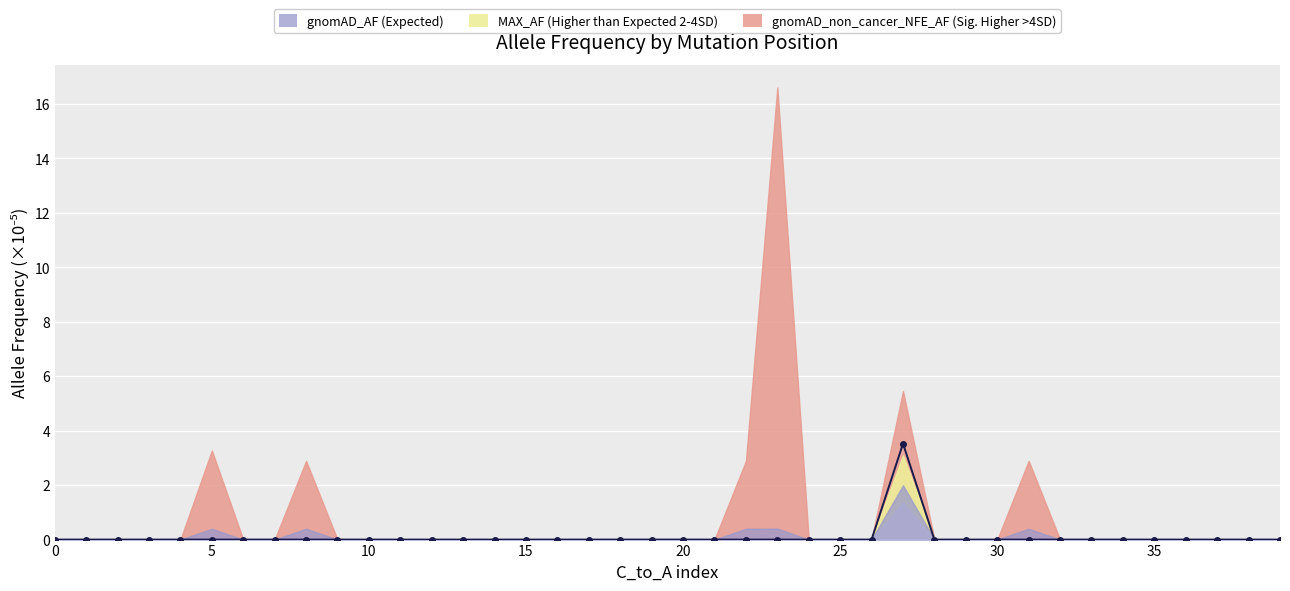

What is the average value?

0.1